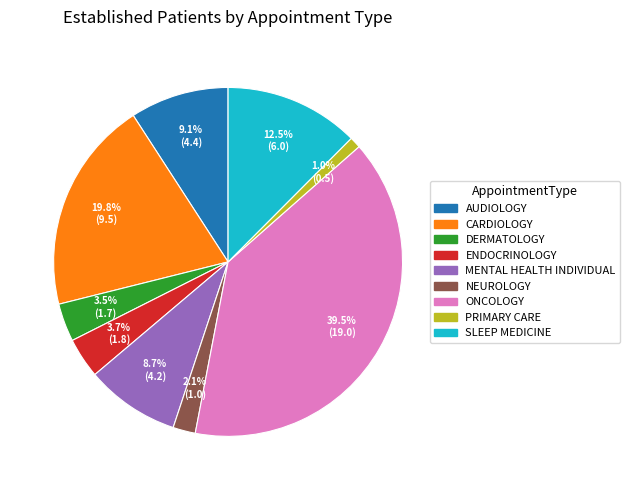

Is there any slice that represents more than half of the pie?

No